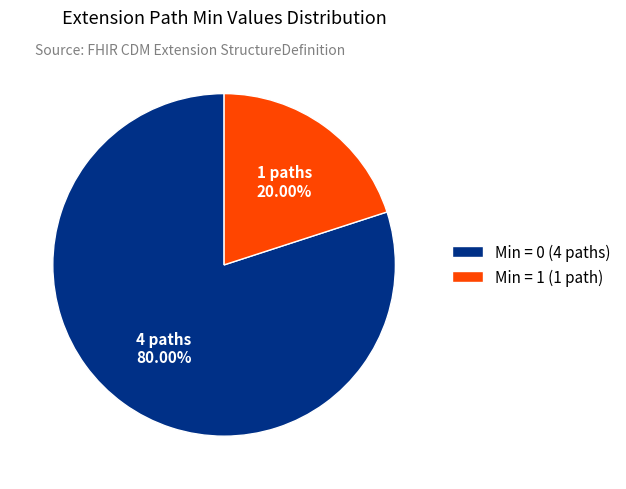

Rank the categories by value from highest to lowest.

Min = 0 (4 paths), Min = 1 (1 path)